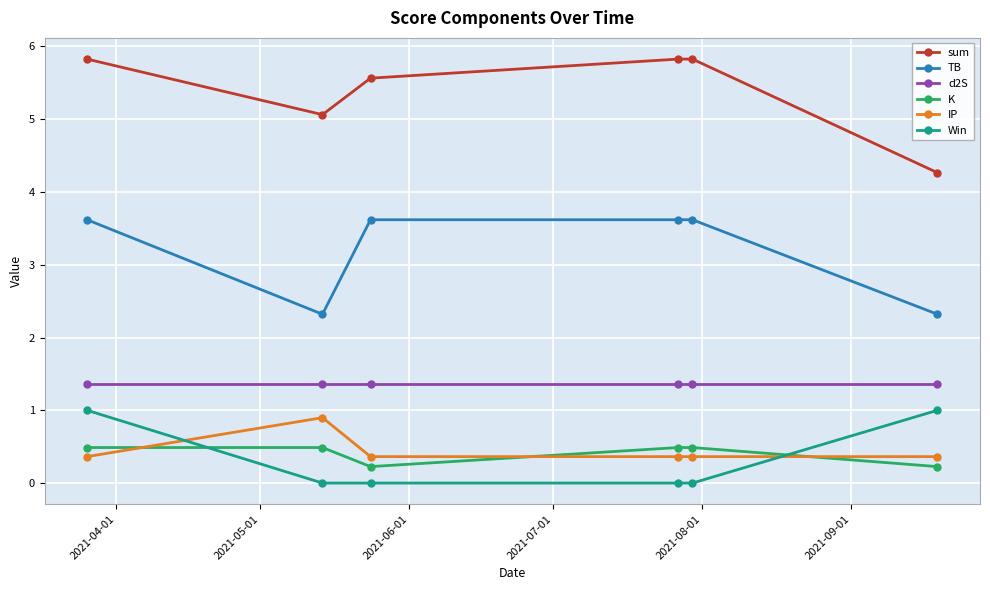

True or false: d2S and K intersect in this chart.

False